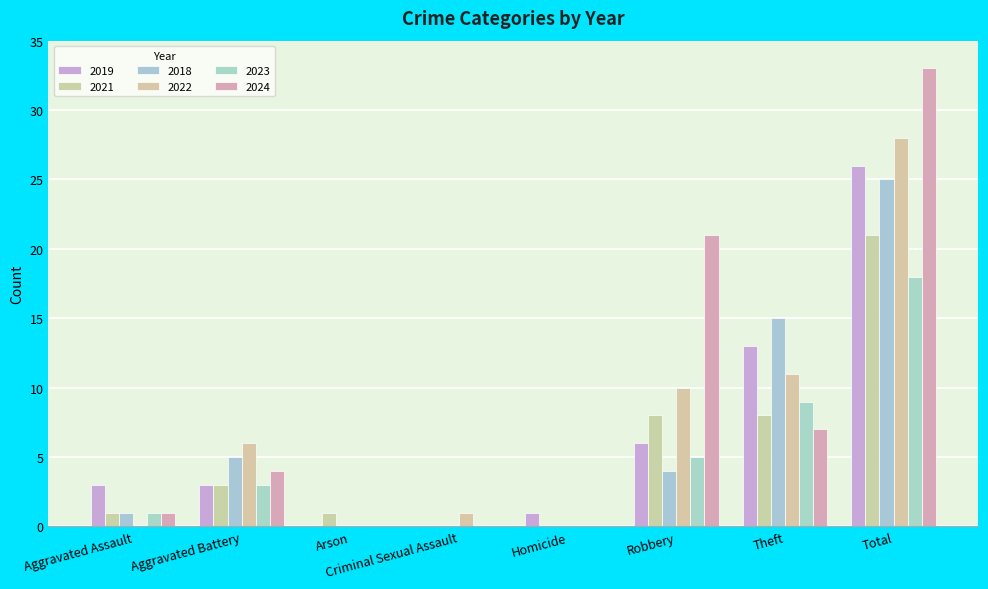

The 2021 series shows 1 at Arson. True or false?

True